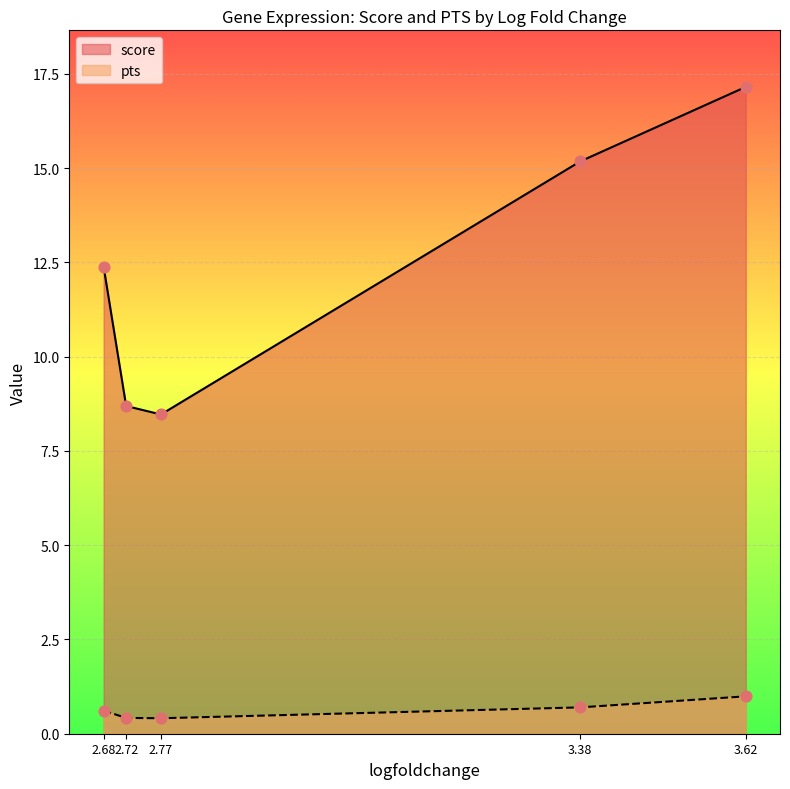

Which series has the largest total across all categories?

score